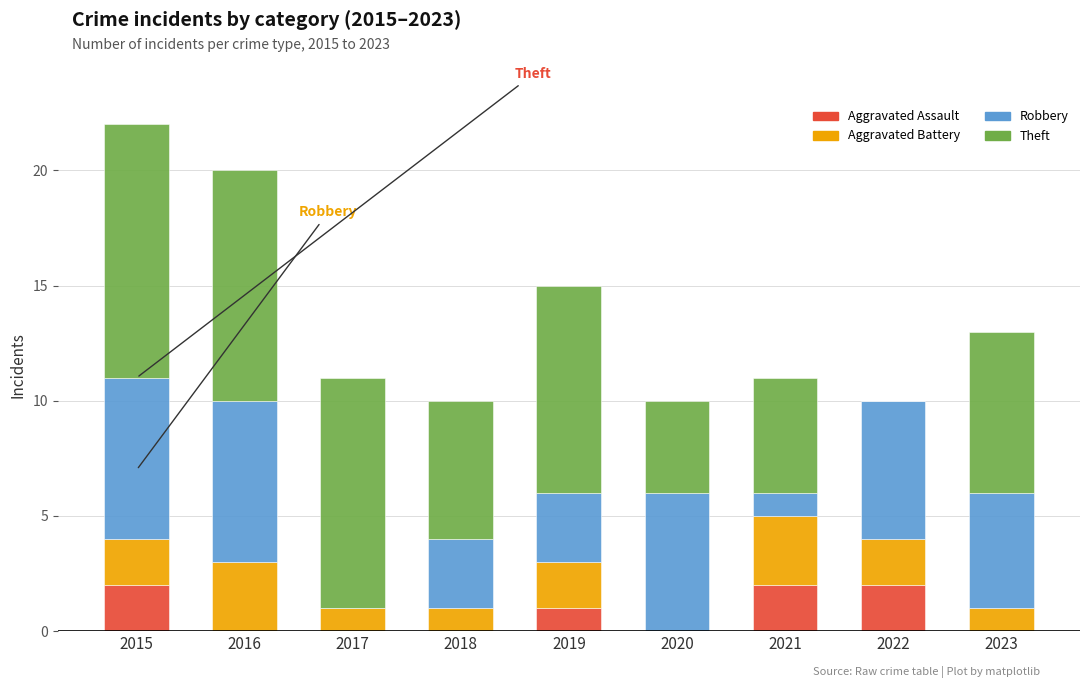

What are all the series names shown in the legend?

Aggravated Assault, Aggravated Battery, Robbery, Theft